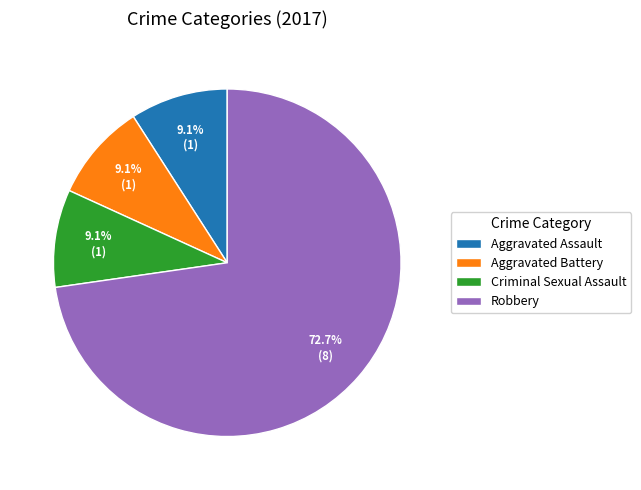

To the nearest percent, what is the average slice percentage?

25%